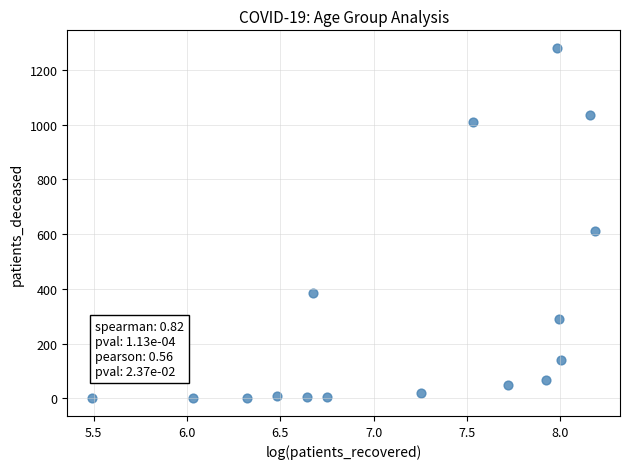

What Y value in the scatter plot is closest to 640?

613